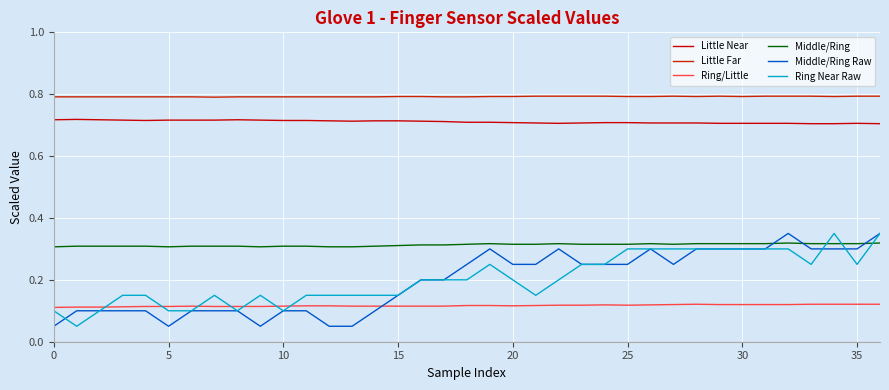

Is this an area chart (filled region under the line)?

No